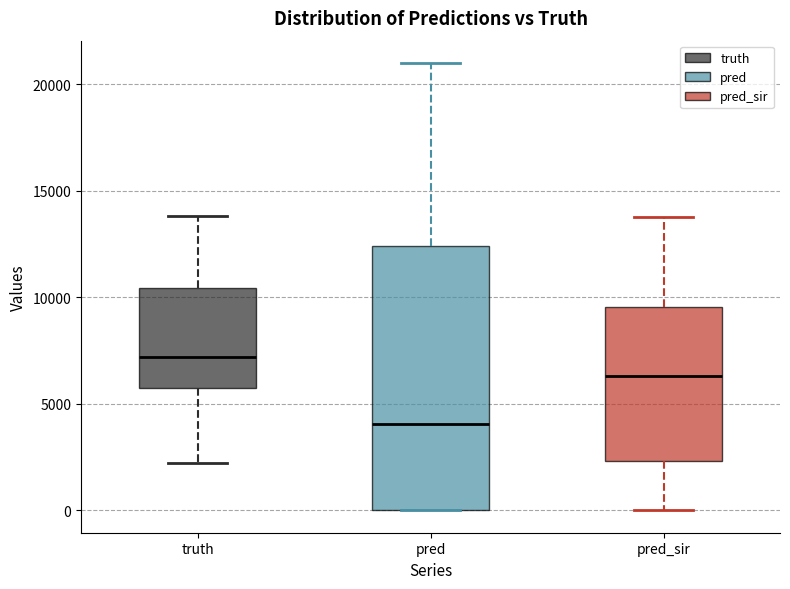

Comparing the boxes themselves (not the whiskers), which one is the tallest?

pred